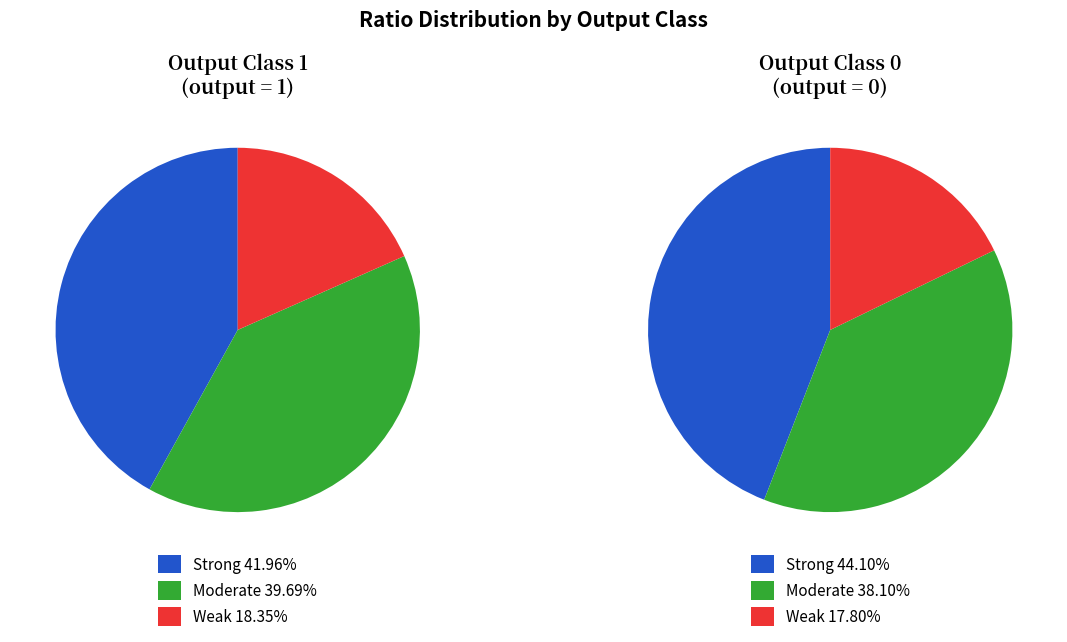

Do output=0 and output=1 together represent more than half of the pie?

No